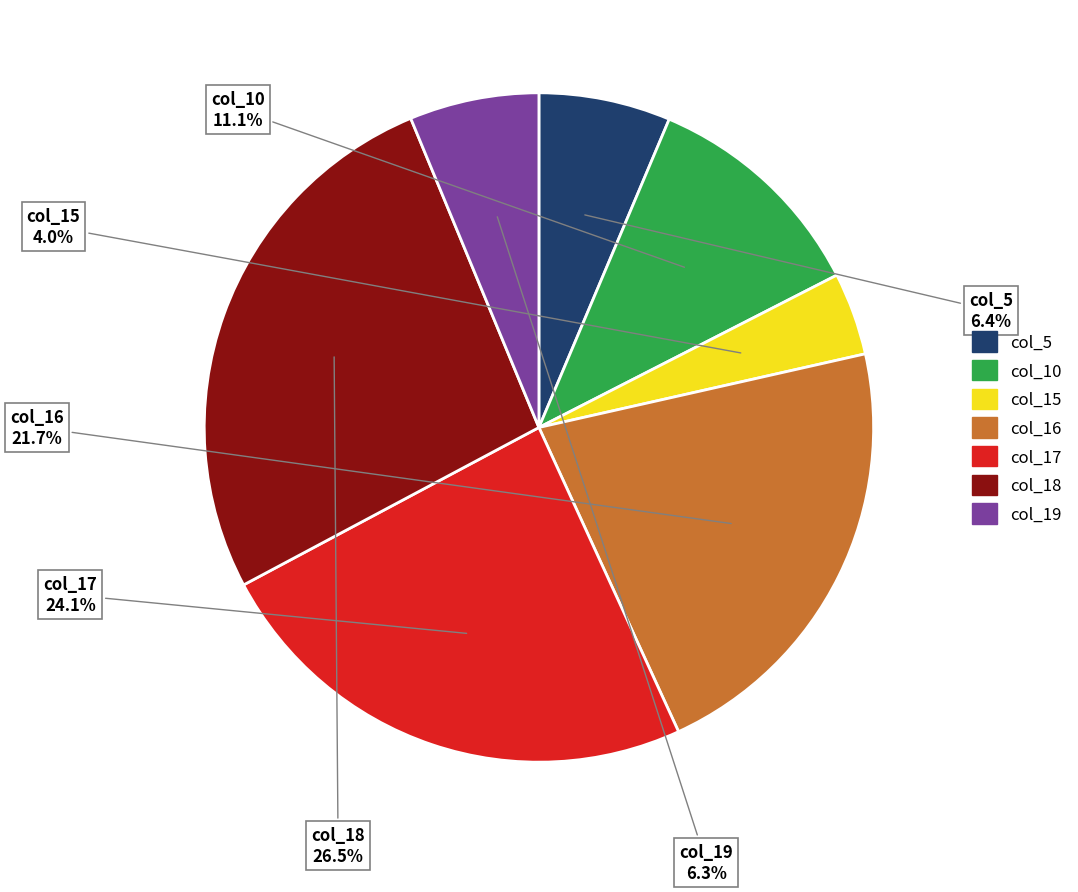

Between col_15 and col_17, which is larger?

col_17